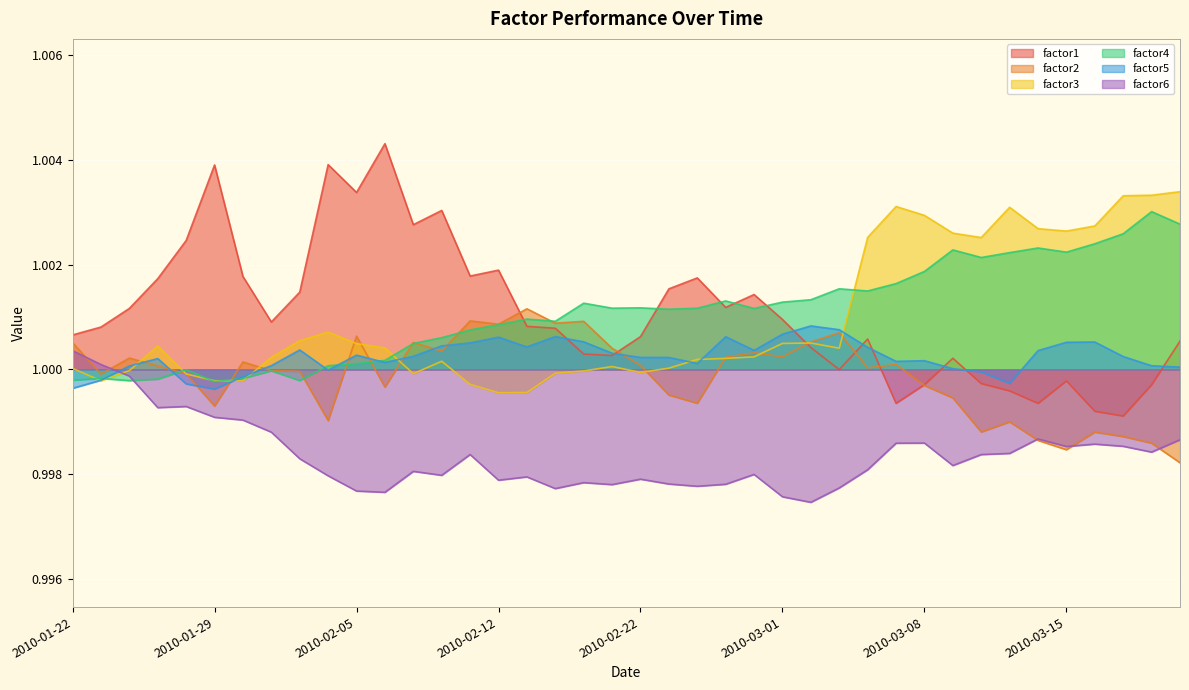

Reading left to right, extract all data points from this chart.

factor1: 1.0	1.0	1.0	1.0	1.0	1.0	1.0	1.0	1.0	1.0	1.0	1.0	1.0	1.0	1.0	1.0	1.0	1.0	1.0	1.0	1.0	1.0	1.0	1.0	1.0	1.0	1.0	1.0	1.0	1.0	1.0	1.0	1.0	1.0	1.0	1.0	1.0	1.0	1.0	1.0
factor2: 1.0	1.0	1.0	1.0	1.0	1.0	1.0	1.0	1.0	1.0	1.0	1.0	1.0	1.0	1.0	1.0	1.0	1.0	1.0	1.0	1.0	1.0	1.0	1.0	1.0	1.0	1.0	1.0	1.0	1.0	1.0	1.0	1.0	1.0	1.0	1.0	1.0	1.0	1.0	1.0
factor3: 1.0	1.0	1.0	1.0	1.0	1.0	1.0	1.0	1.0	1.0	1.0	1.0	1.0	1.0	1.0	1.0	1.0	1.0	1.0	1.0	1.0	1.0	1.0	1.0	1.0	1.0	1.0	1.0	1.0	1.0	1.0	1.0	1.0	1.0	1.0	1.0	1.0	1.0	1.0	1.0
factor4: 1.0	1.0	1.0	1.0	1.0	1.0	1.0	1.0	1.0	1.0	1.0	1.0	1.0	1.0	1.0	1.0	1.0	1.0	1.0	1.0	1.0	1.0	1.0	1.0	1.0	1.0	1.0	1.0	1.0	1.0	1.0	1.0	1.0	1.0	1.0	1.0	1.0	1.0	1.0	1.0
factor5: 1.0	1.0	1.0	1.0	1.0	1.0	1.0	1.0	1.0	1.0	1.0	1.0	1.0	1.0	1.0	1.0	1.0	1.0	1.0	1.0	1.0	1.0	1.0	1.0	1.0	1.0	1.0	1.0	1.0	1.0	1.0	1.0	1.0	1.0	1.0	1.0	1.0	1.0	1.0	1.0
factor6: 1.0	1.0	1.0	1.0	1.0	1.0	1.0	1.0	1.0	1.0	1.0	1.0	1.0	1.0	1.0	1.0	1.0	1.0	1.0	1.0	1.0	1.0	1.0	1.0	1.0	1.0	1.0	1.0	1.0	1.0	1.0	1.0	1.0	1.0	1.0	1.0	1.0	1.0	1.0	1.0